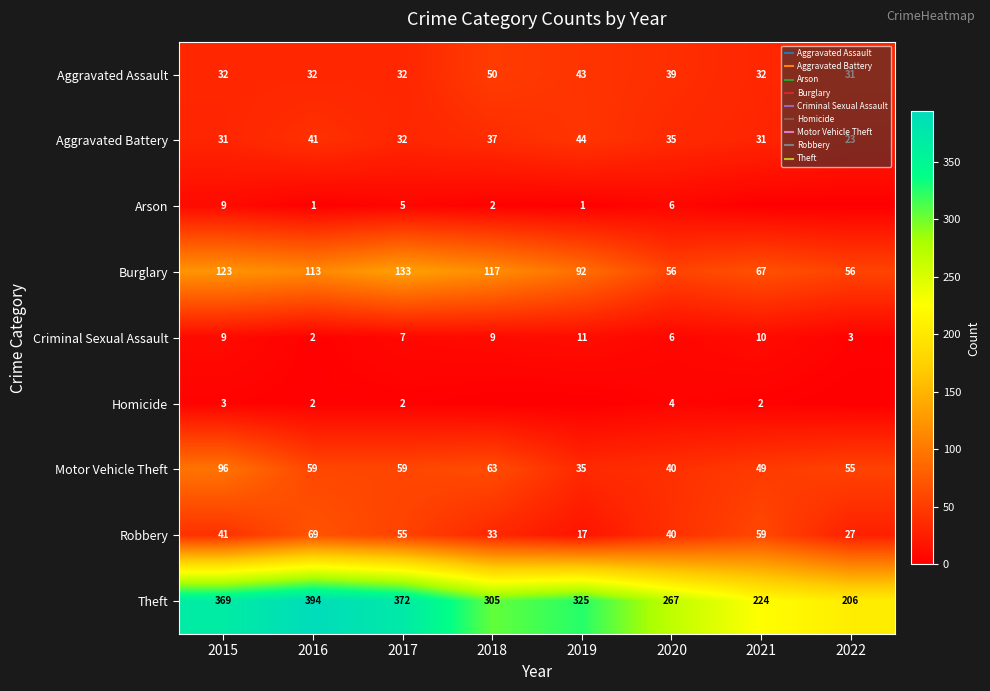

Rank the categories by Theft value from lowest to highest.

2022, 2021, 2020, 2018, 2019, 2015, 2017, 2016